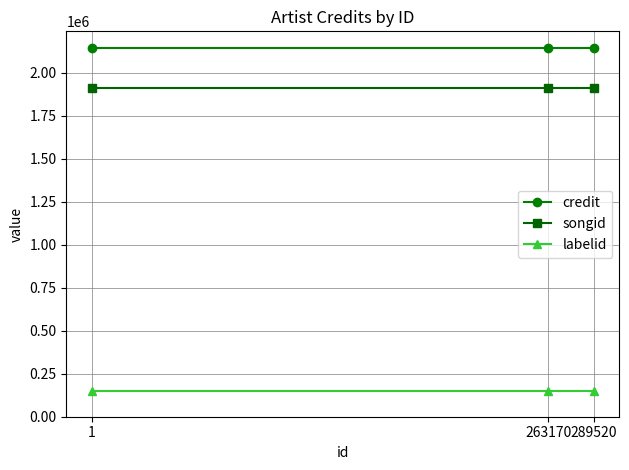

Rank the series by their maximum value, from lowest to highest.

labelid, songid, credit